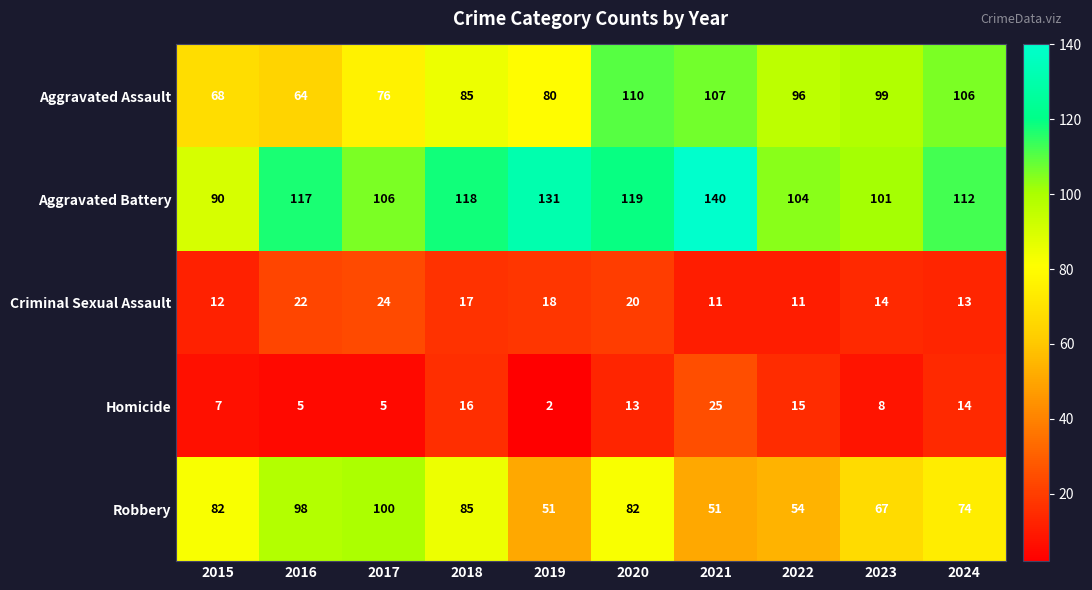

What is the difference between the highest and lowest values at 2018?

102